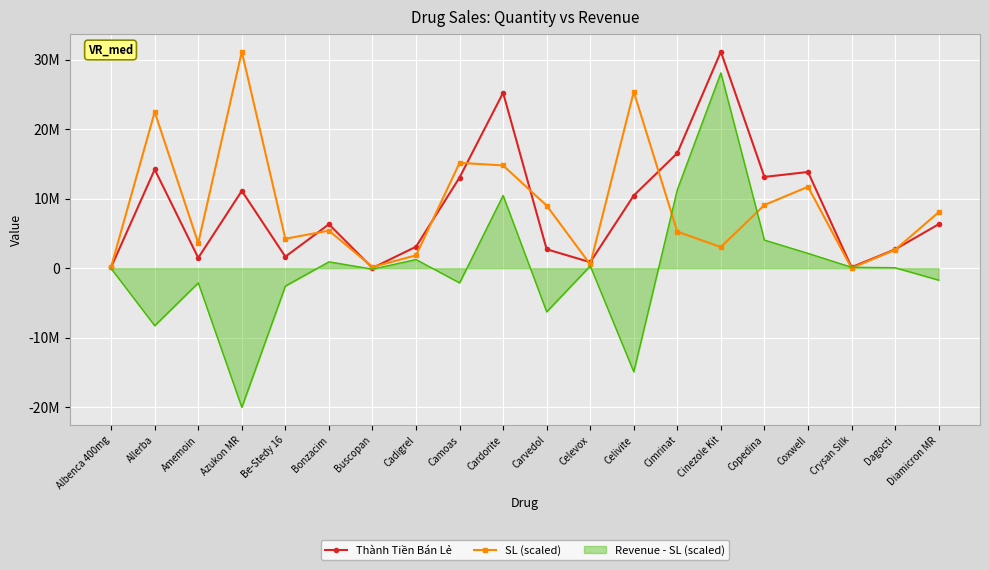

What are all the series names shown in the legend?

Thành Tiền Bán Lẻ, SL (scaled), Revenue - SL (scaled)